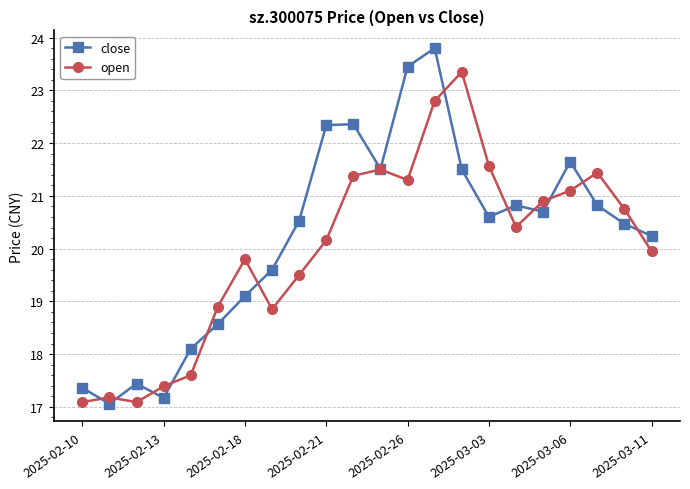

What is the smallest value displayed?

17.1